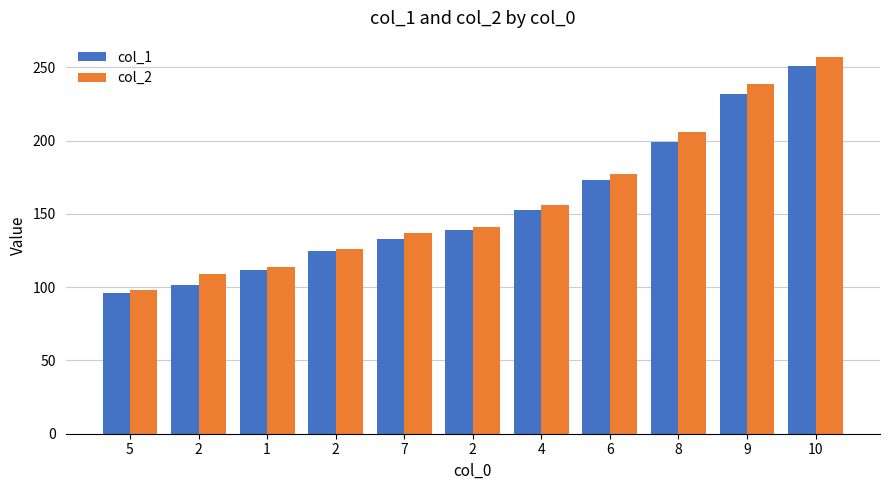

What are all the series names shown in the legend?

col_1, col_2